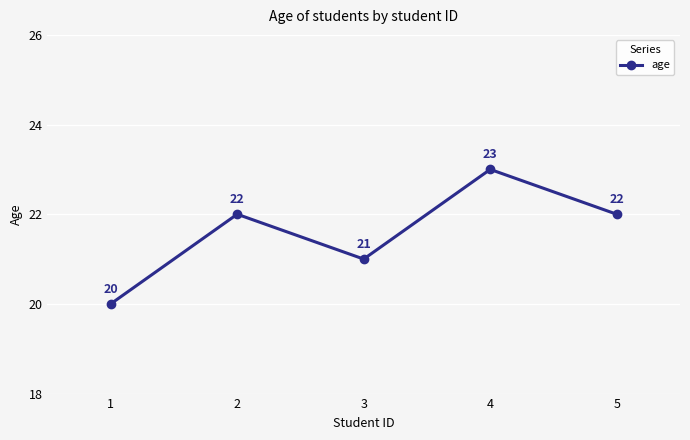

At which label is the value closest to 21?

3